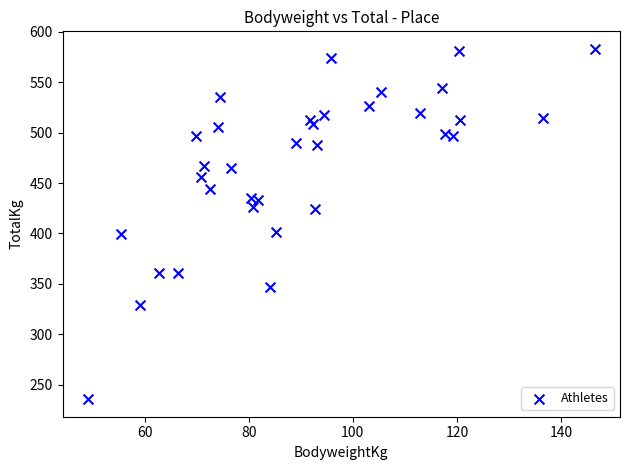

What is the range of X values (max minus min)?

97.4